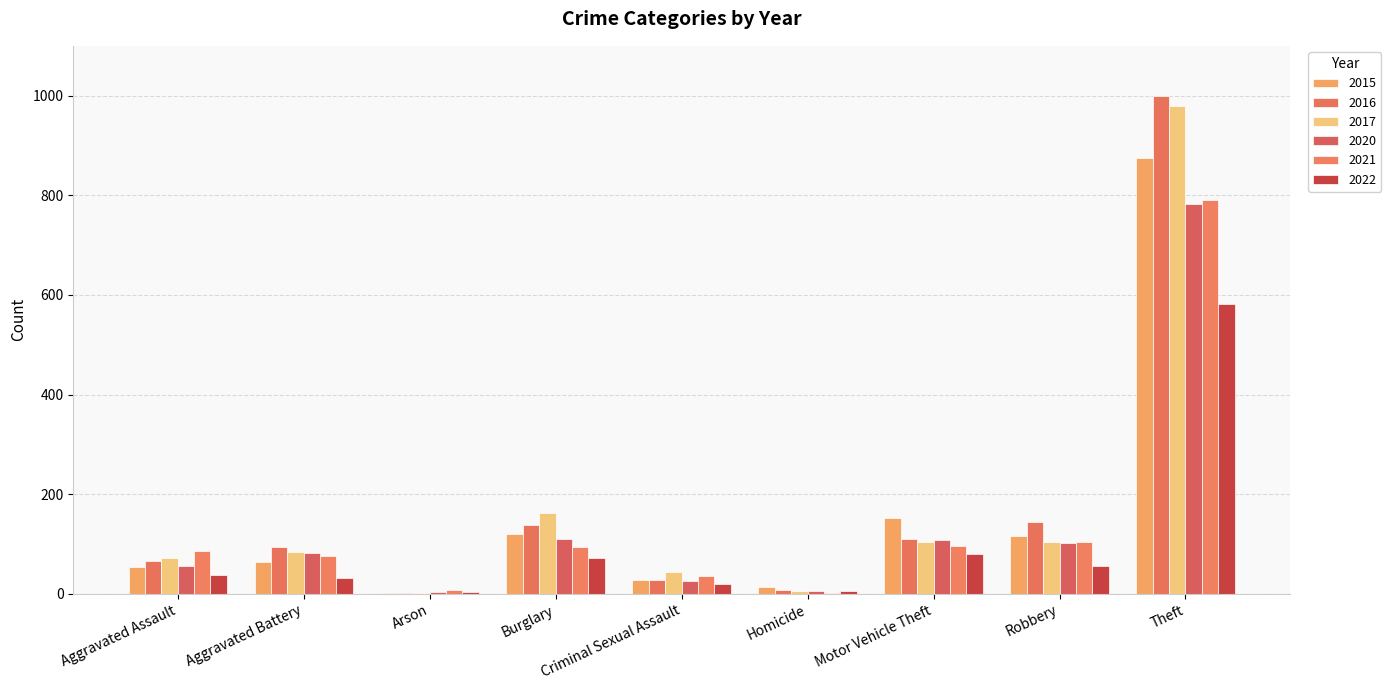

The value of 2021 at Robbery is 105. True or false?

True